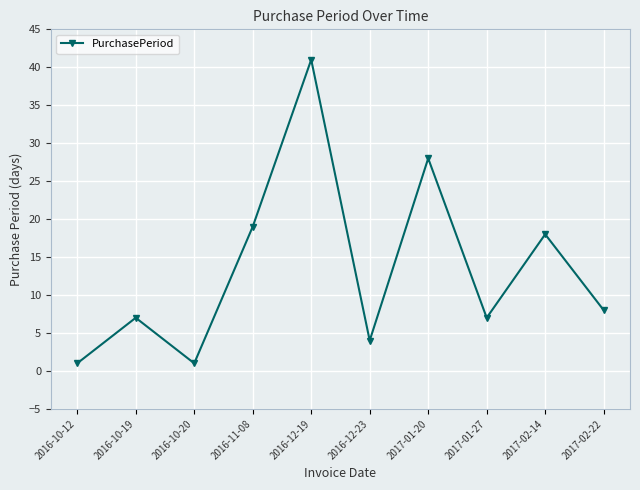

Reading left to right, extract all data points from this chart.

1	7	1	19	41	4	28	7	18	8